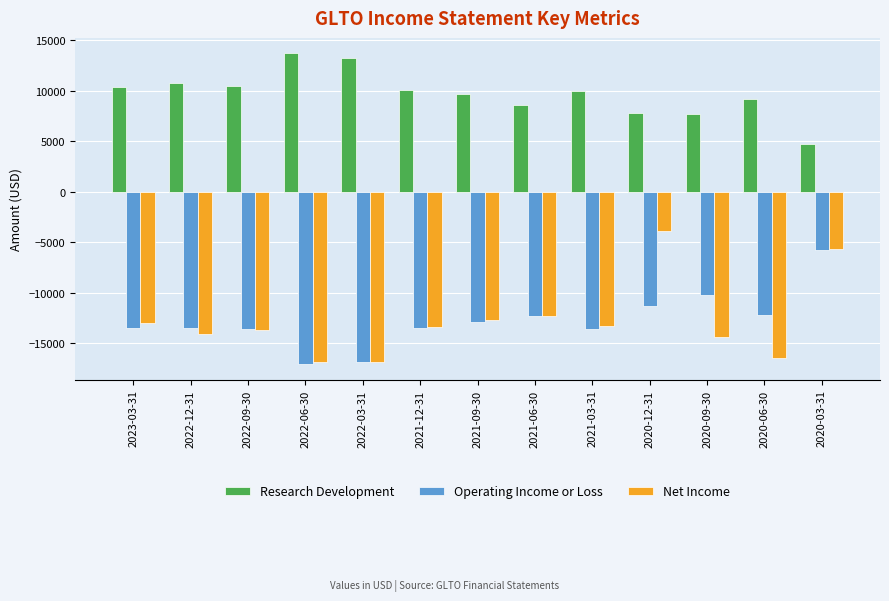

What is the maximum value for Research Development?

13700